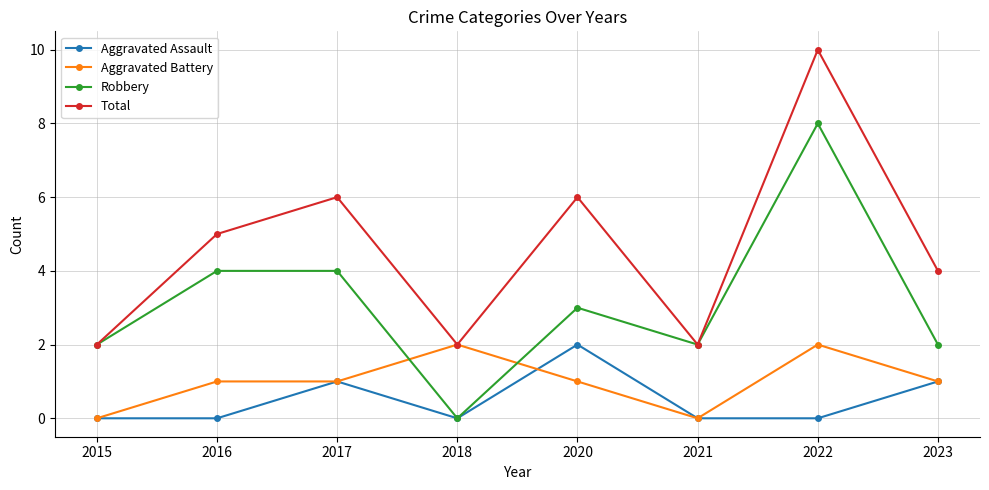

Which category has the highest value in the Aggravated Assault series?

2020